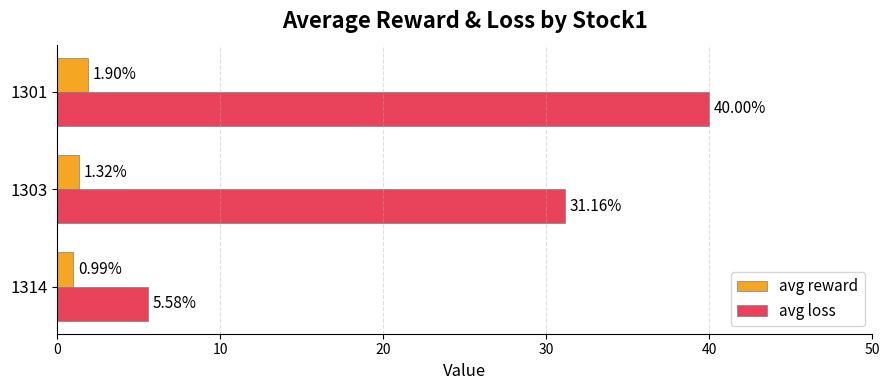

What is the difference between the maximum and minimum values in the avg loss series?

34.4